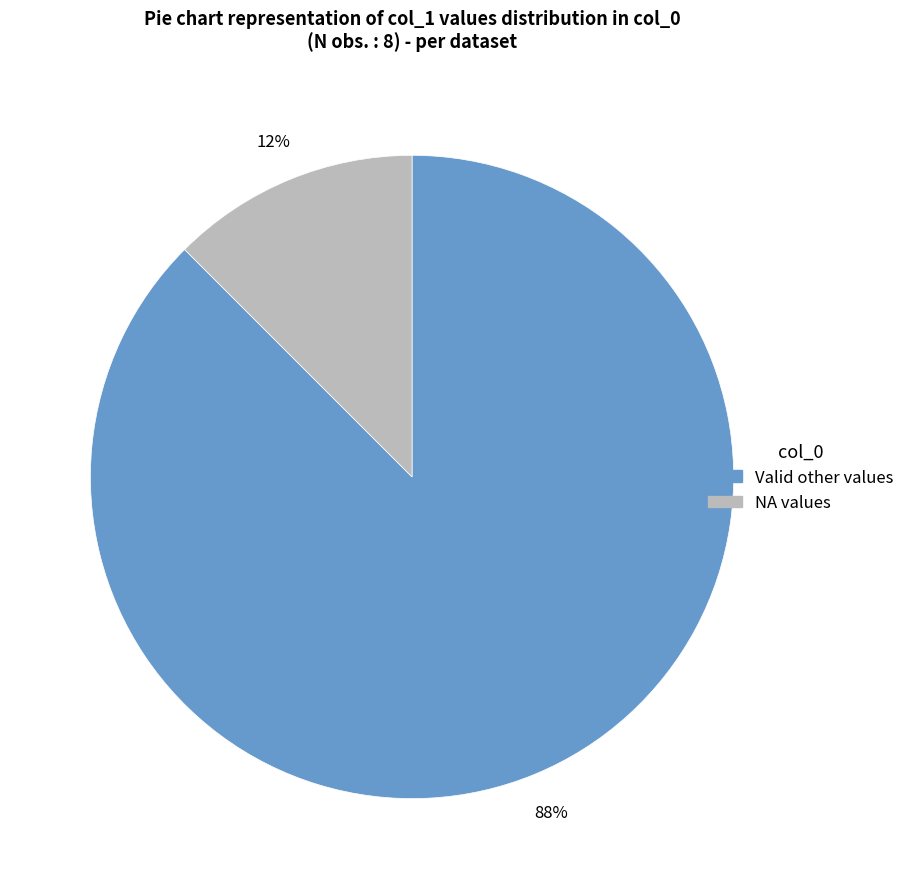

To the nearest percent, what is the average slice percentage?

50%